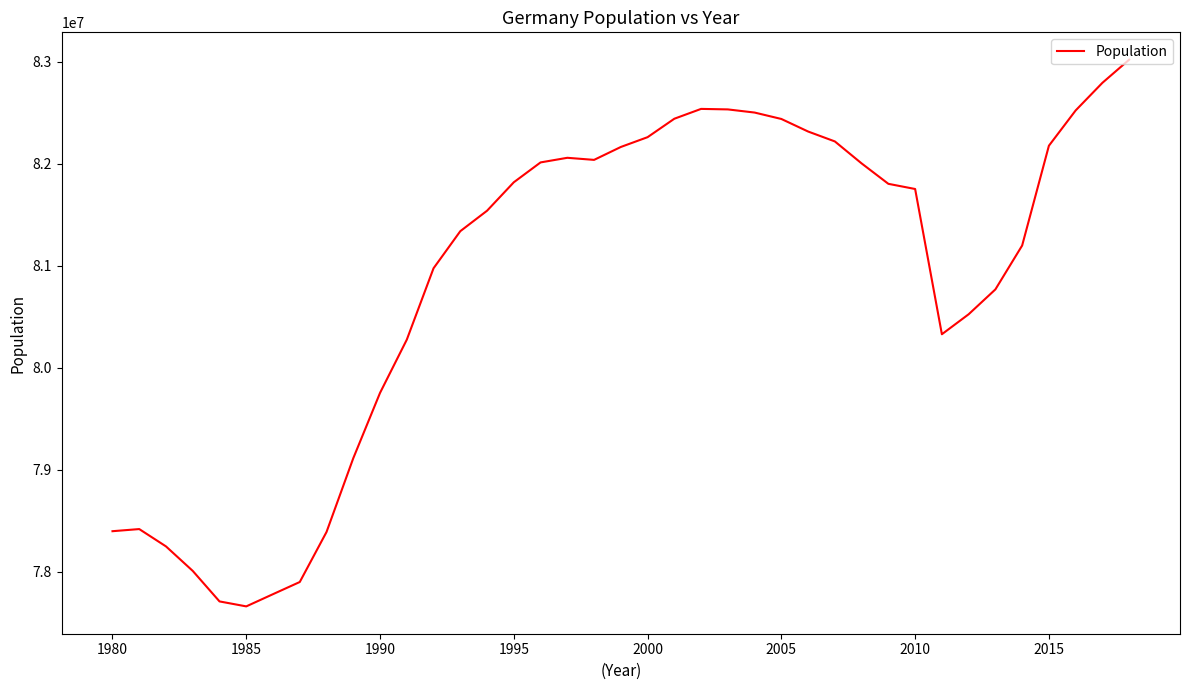

What is the smallest value displayed?

77660533